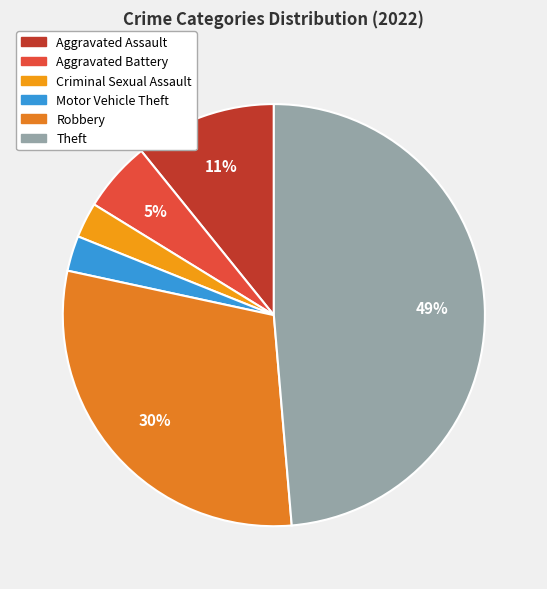

To the nearest percent, what is the combined percentage of Motor Vehicle Theft and Theft?

51%